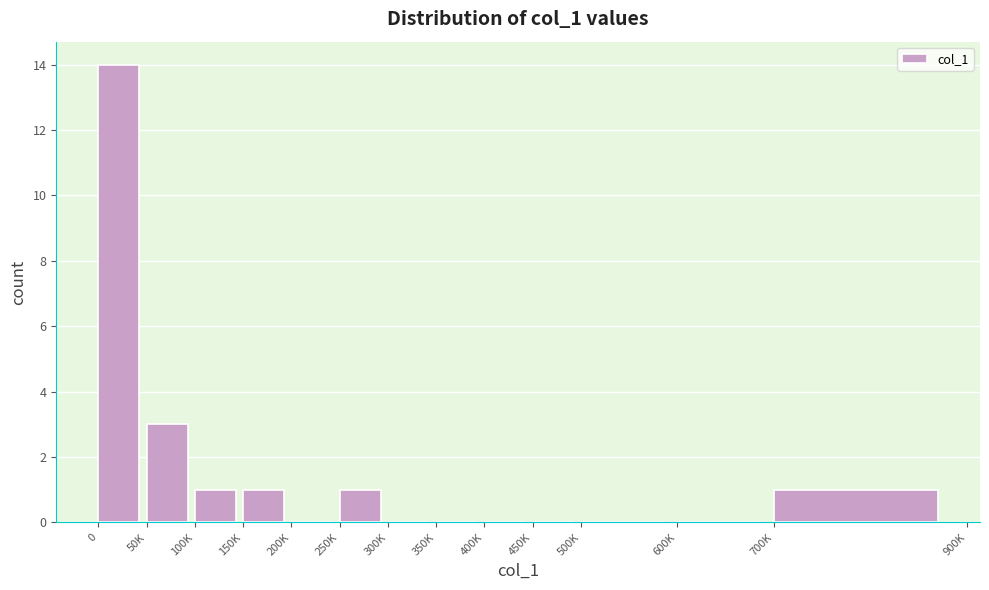

Reading right to left, extract all data points from this chart.

700K=1	600K=0	500K=0	450K=0	400K=0	350K=0	300K=0	250K=1	200K=0	150K=1	100K=1	50K=3	0=14